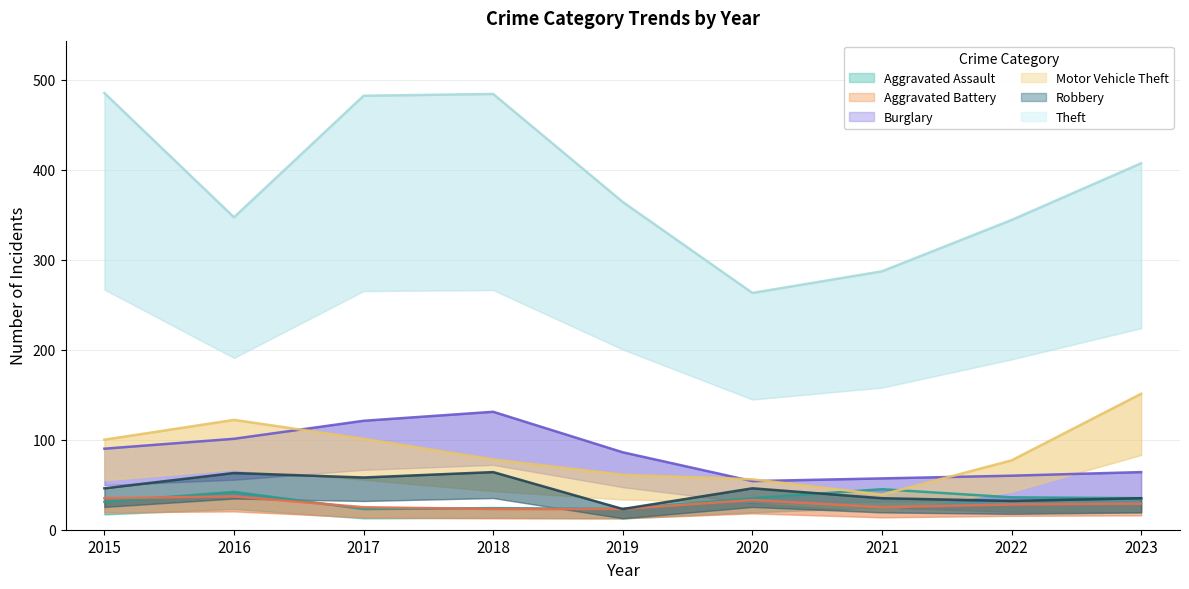

List the labels in order of Theft value, largest first.

2015, 2018, 2017, 2023, 2019, 2016, 2022, 2021, 2020